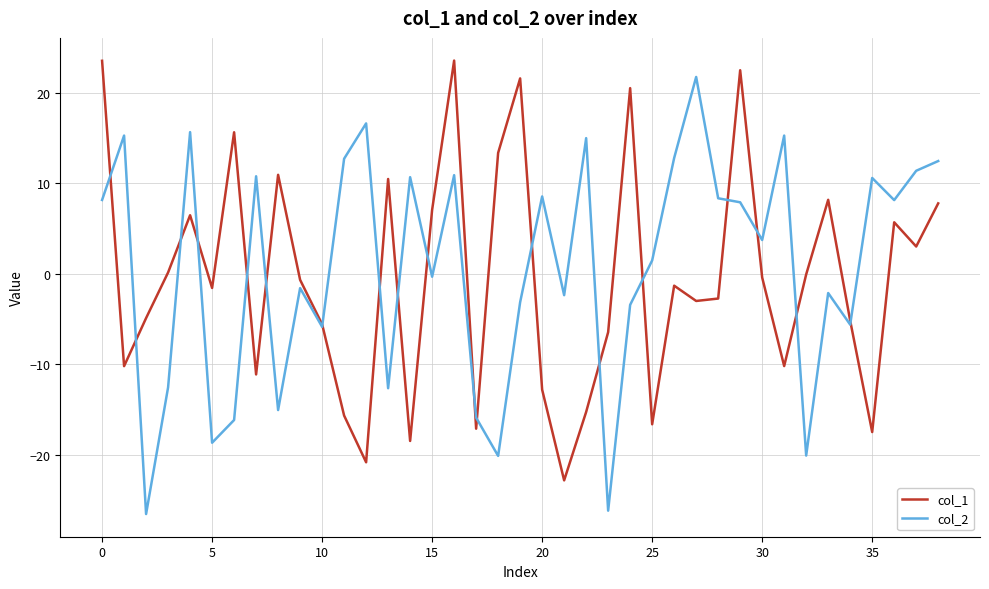

What is the smallest value displayed?

-26.5